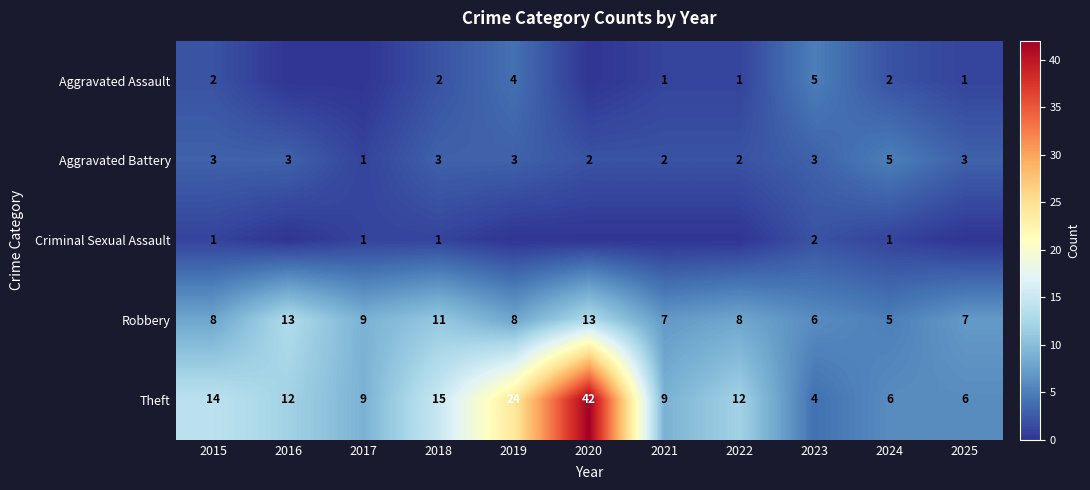

Which category has the lowest value in the Robbery series?

2024